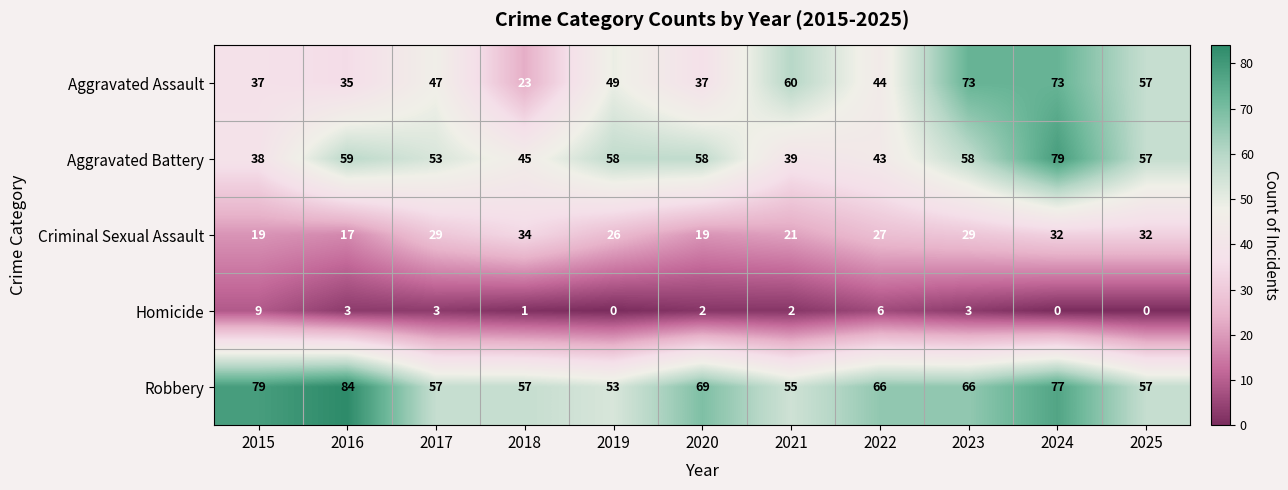

What is the total value across all series at 2023?

229